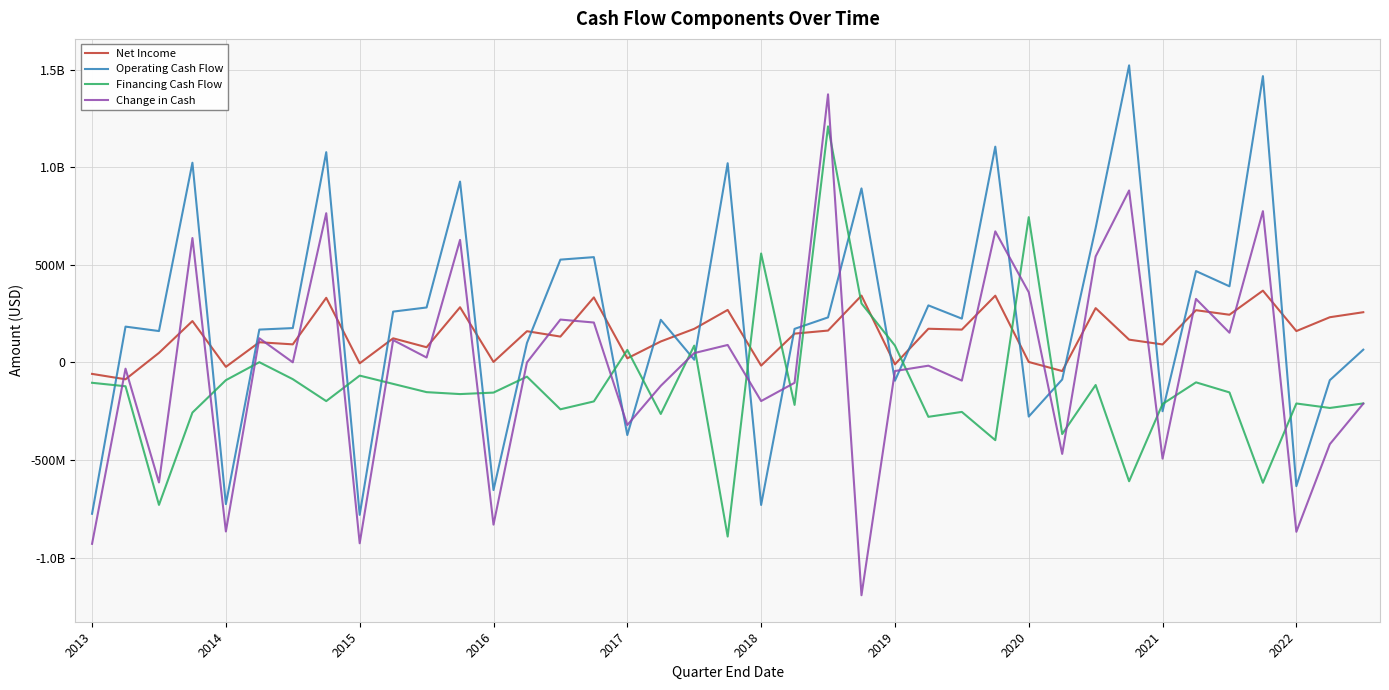

How many interior local peaks does the Net Income series have?

14